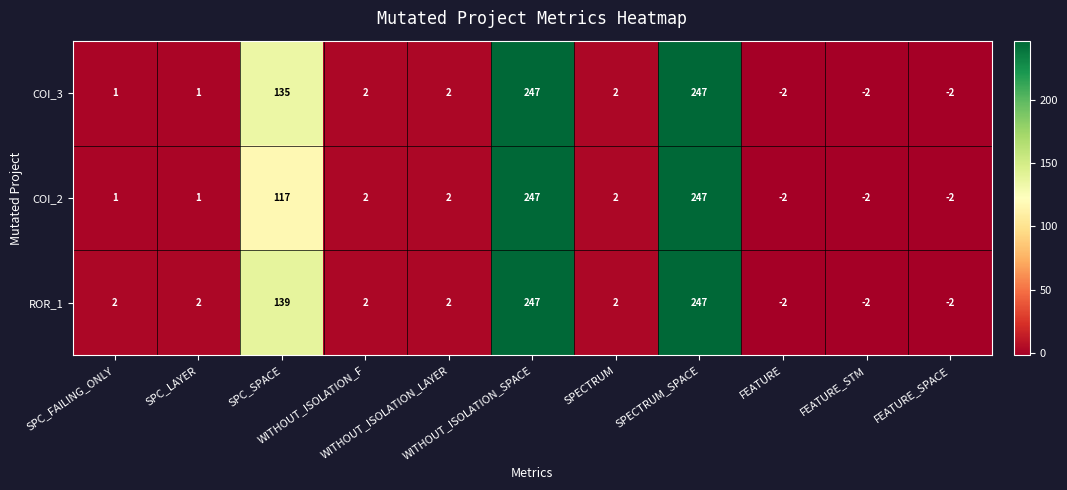

Which series has the largest total across all categories?

ROR_1